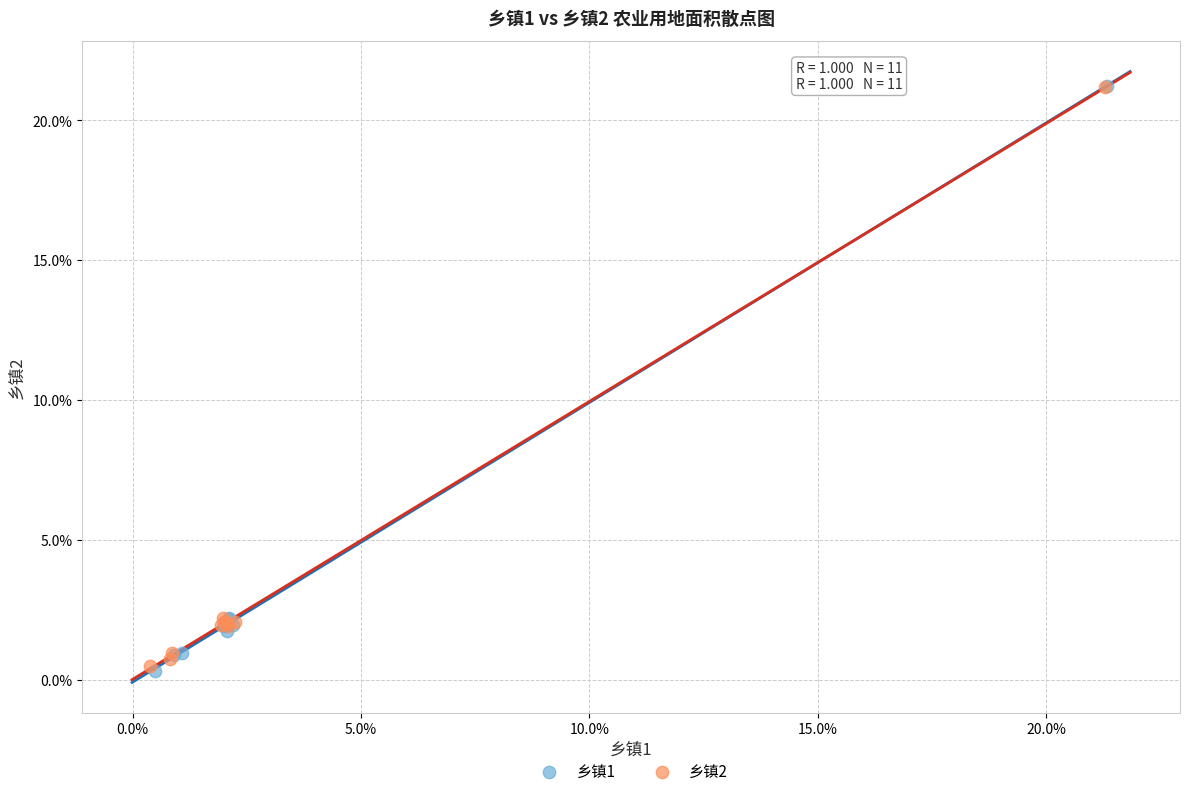

Which series has the widest spread of Y values?

乡镇1